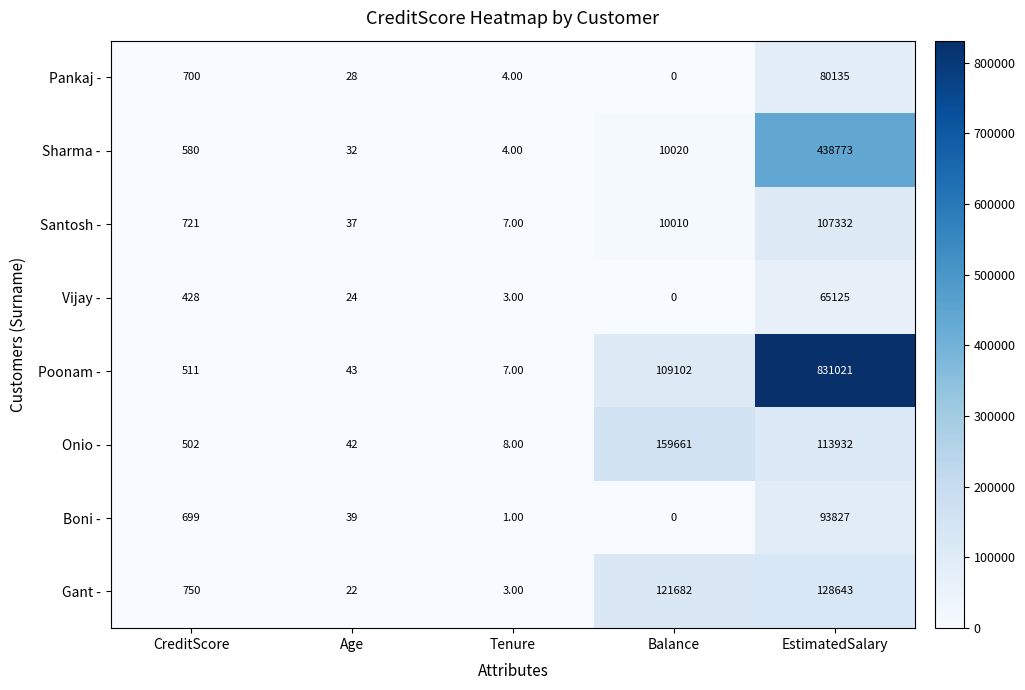

At which category does the chart reach its peak across all series?

EstimatedSalary